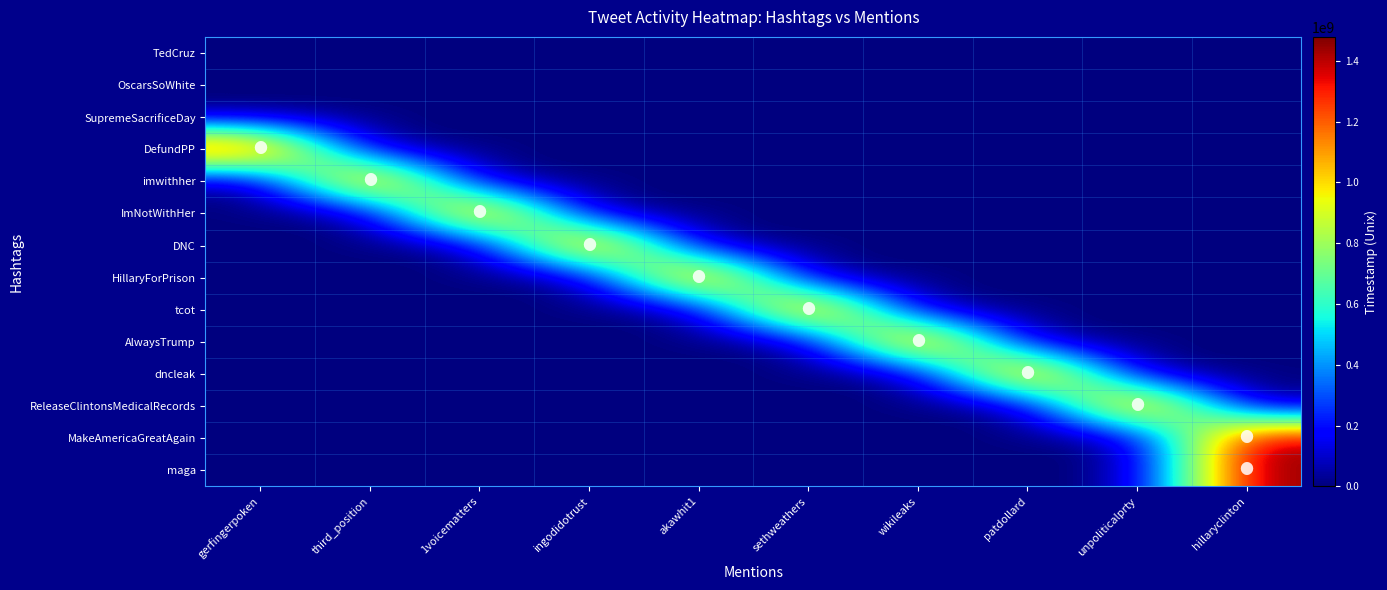

Between 1voicematters and patdollard, which is larger?

1voicematters